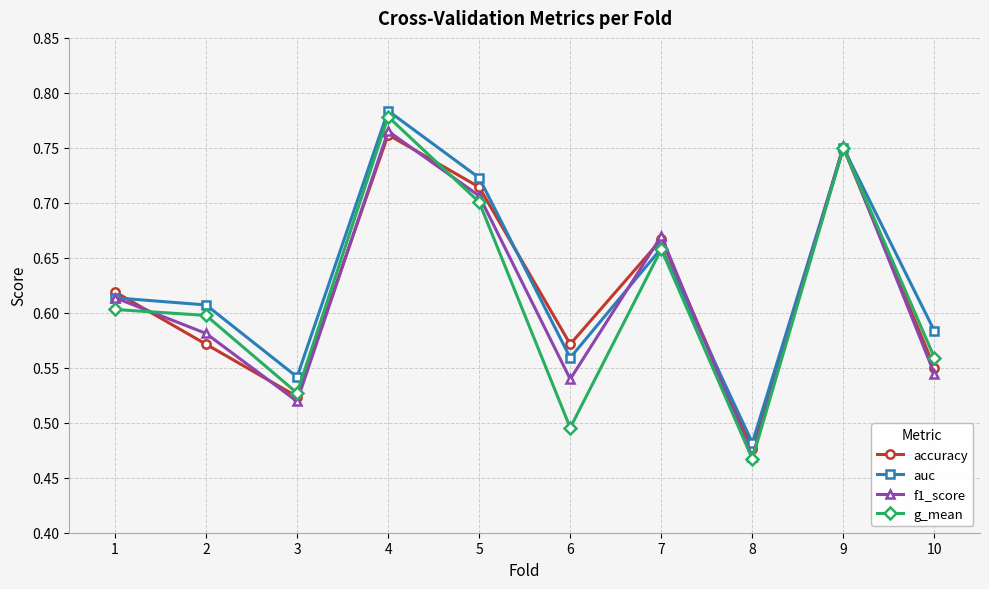

How many f1_score values are between 0 and 1?

10